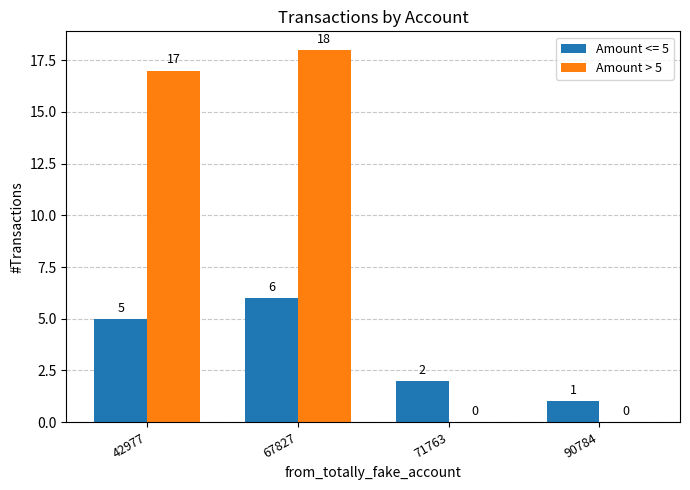

Does the chart contain stacked bars?

No